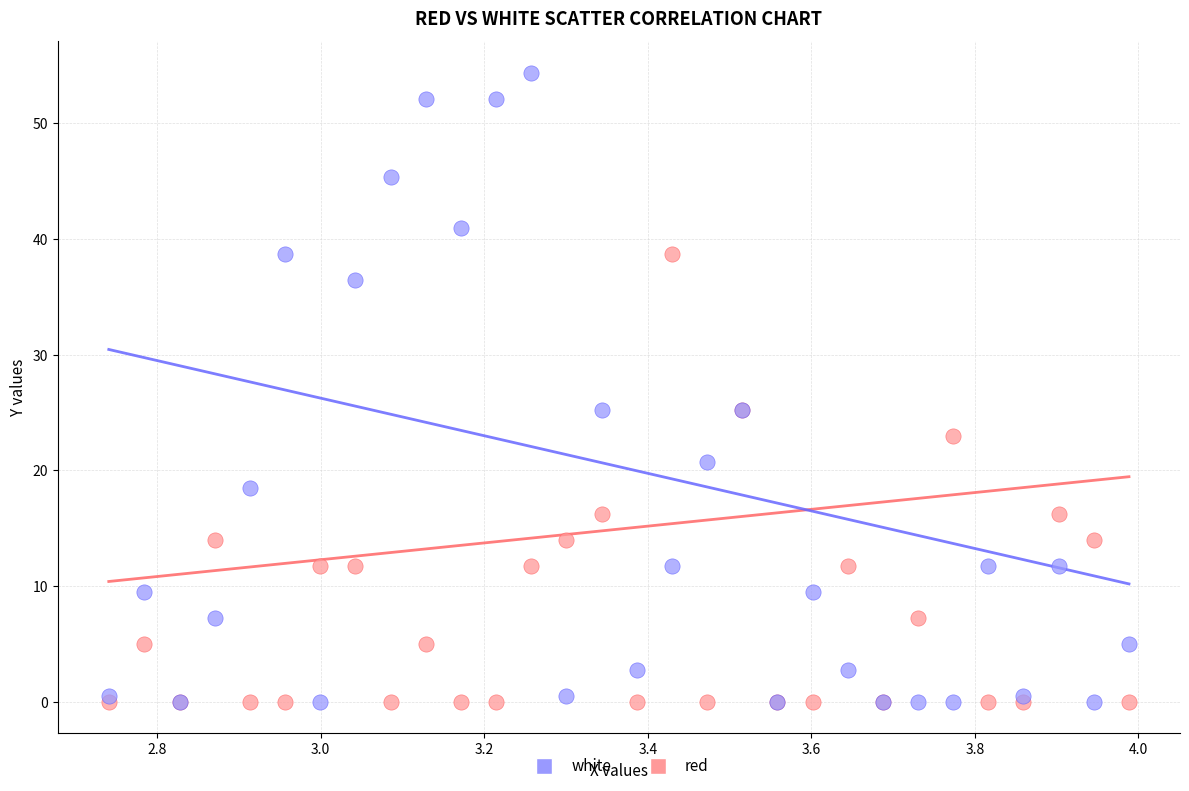

Which series has the largest Y range (max minus min)?

white